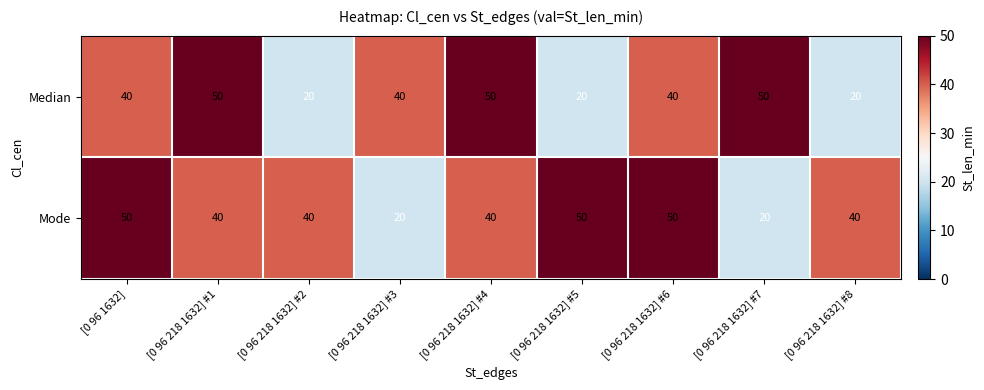

Is it true that Median equals 88 at [0 96 218 1632] #1?

False